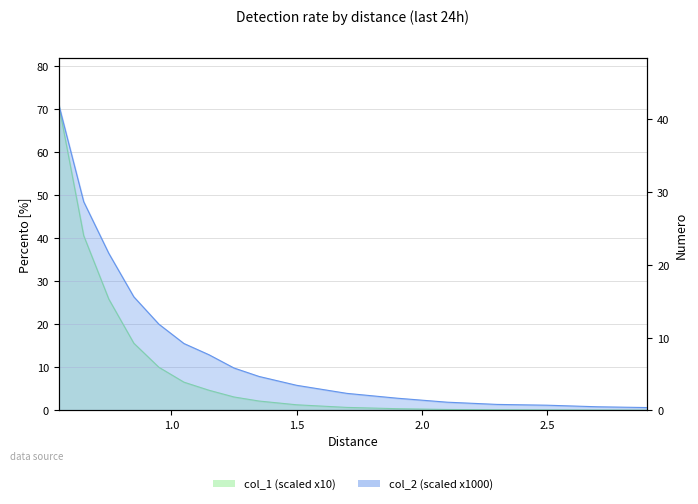

True or false: col_2 has more than 0 points higher than both neighbors.

False